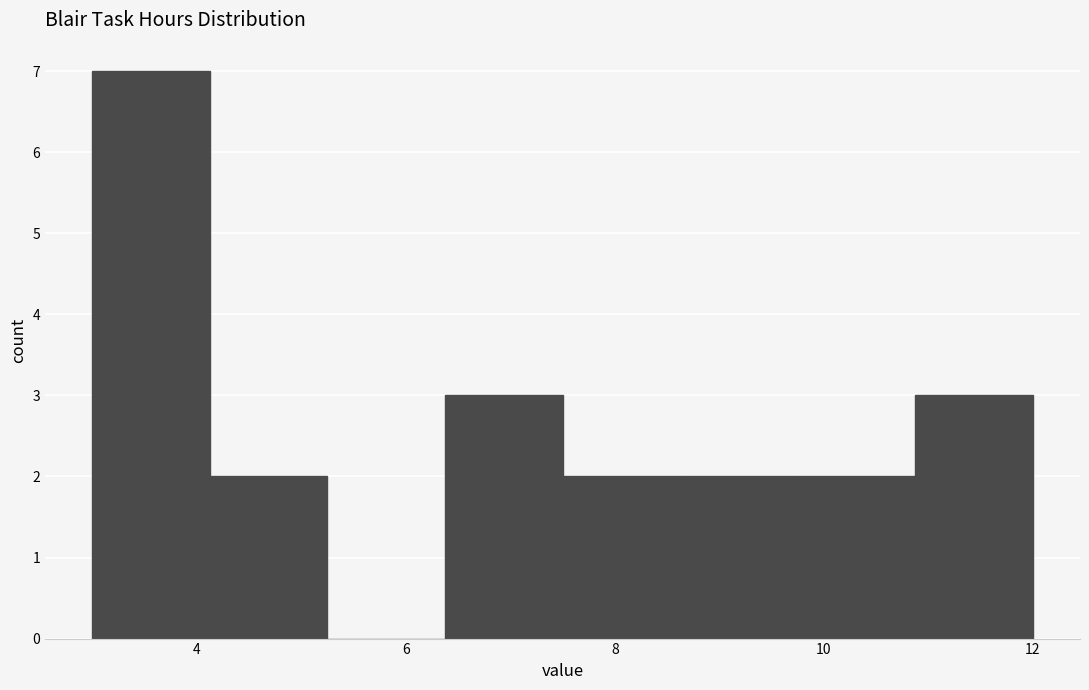

Over which range of the x-axis is the bar tallest?

3.0 to 4.2